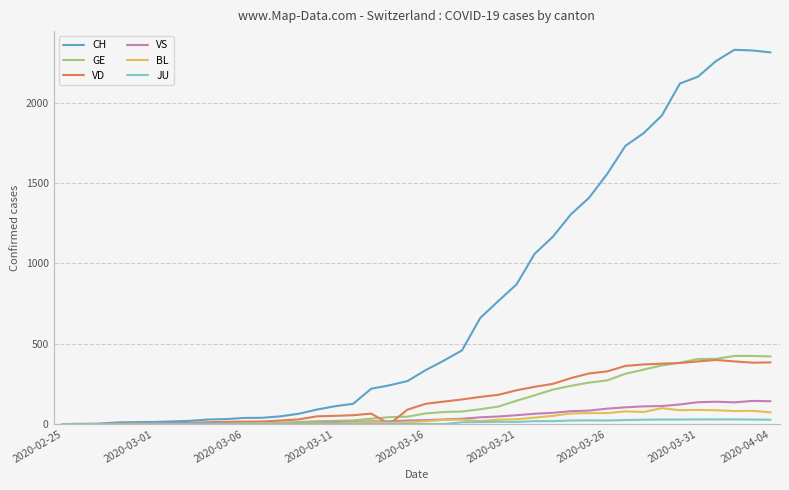

Which series has the largest range (max minus min)?

CH